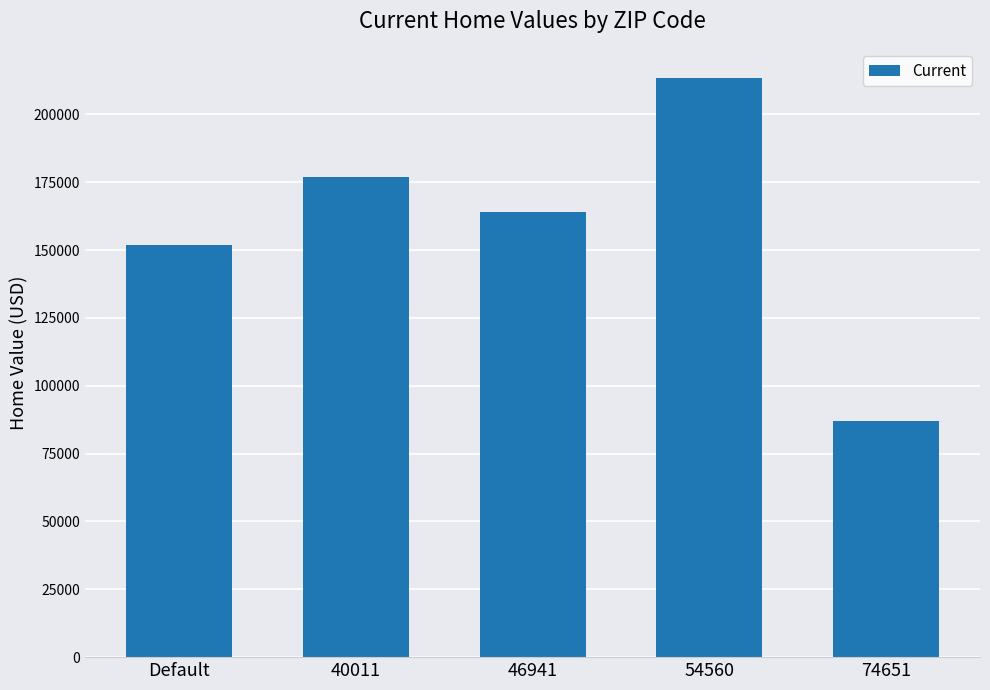

What is the value of the 4th bar from the left?

213465